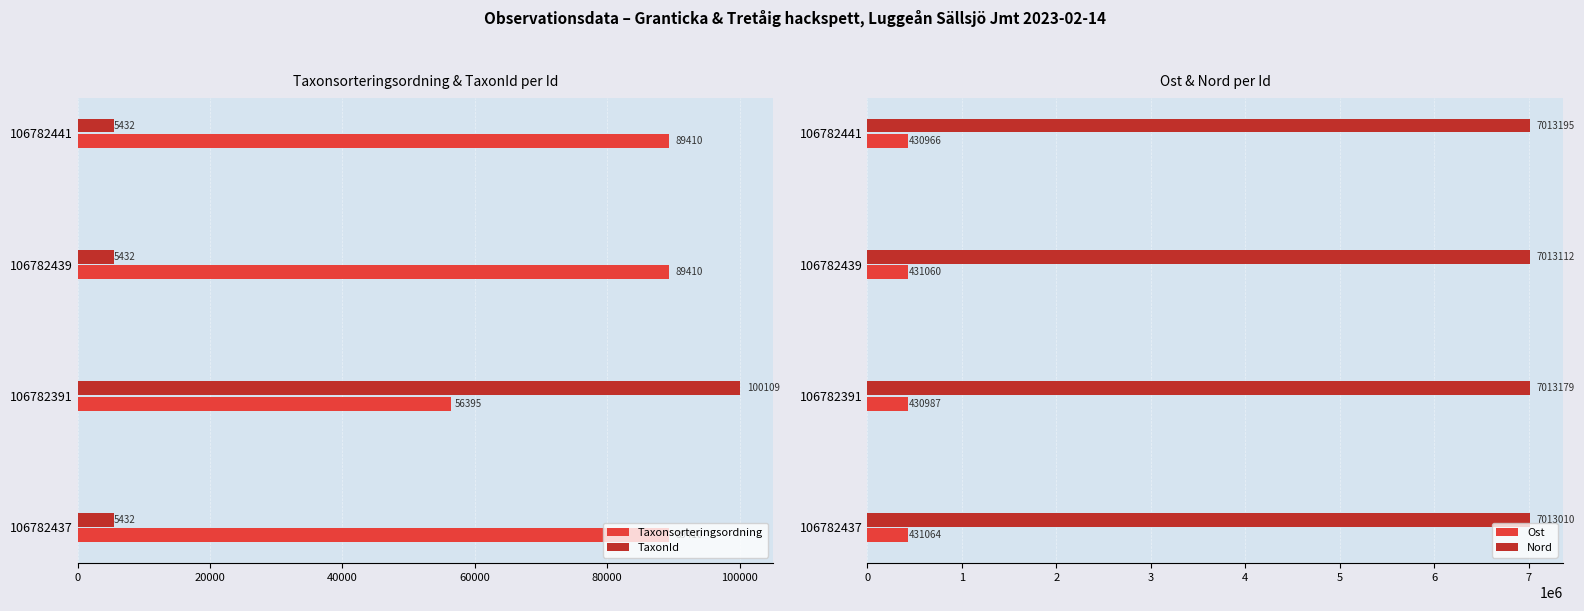

Which series has the largest total across all categories?

Nord